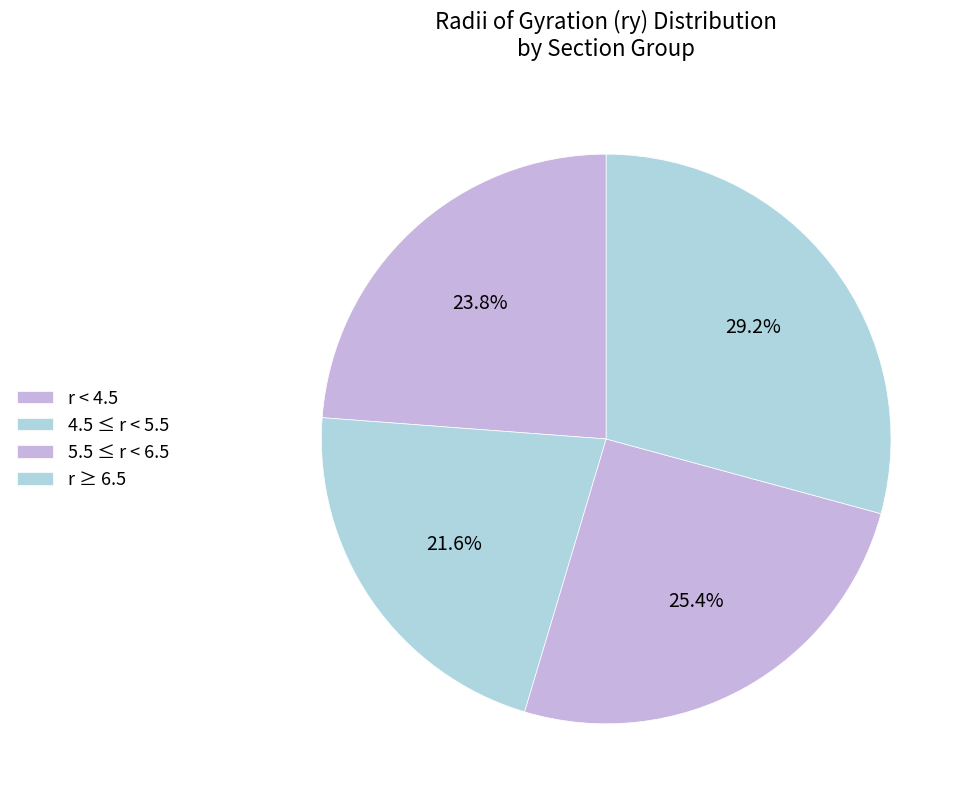

To the nearest percent, what is the average slice percentage?

25%